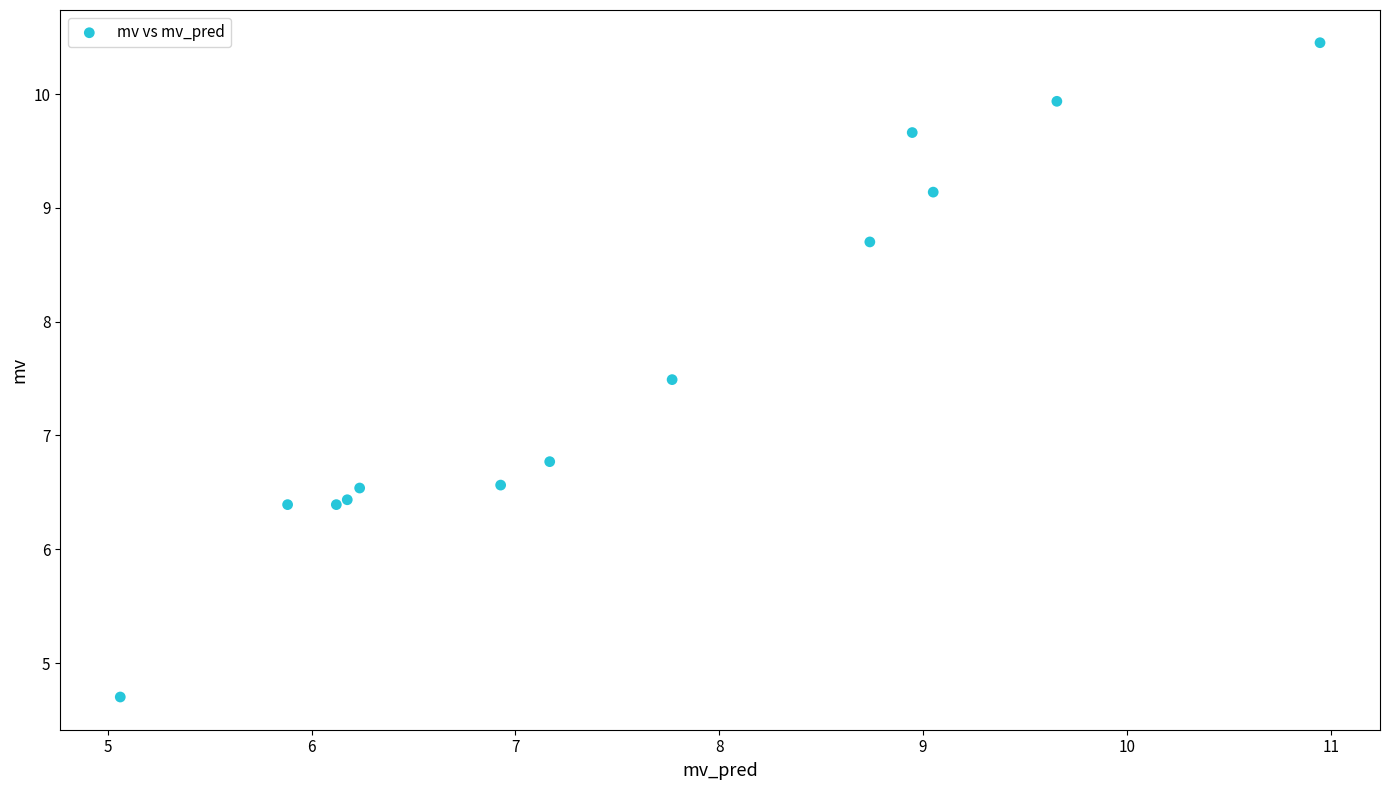

What Y value in the scatter plot is closest to 7?

6.8